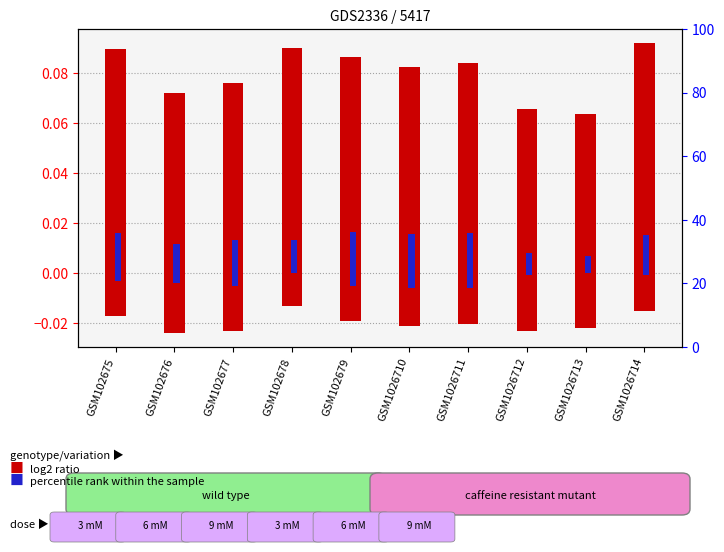

The col_4 (percentile rank neg) series shows -0.0 at GSM1026710. True or false?

True